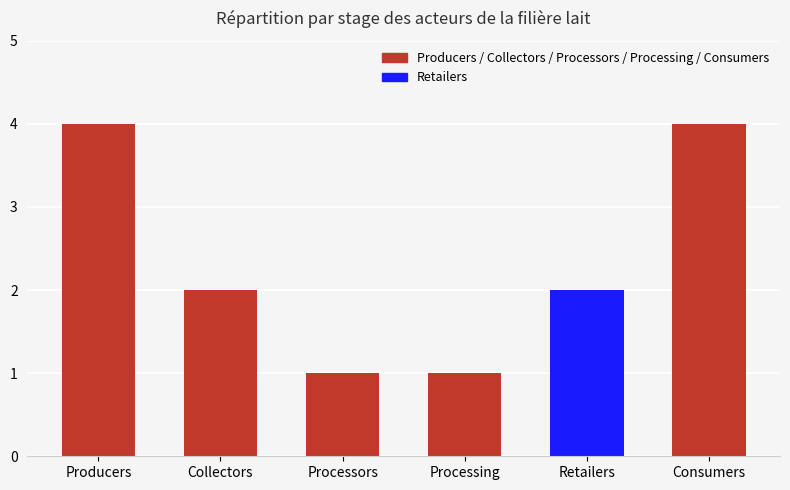

Reading left to right, list all the values displayed in this chart.

Producers=4	Collectors=2	Processors=1	Processing=1	Retailers=2	Consumers=4